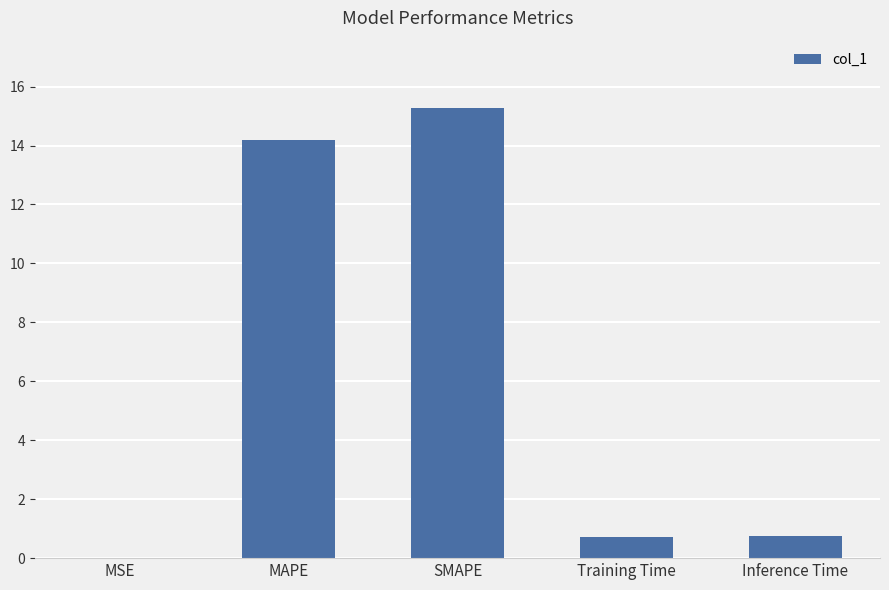

True or false: the data shows 1.3 at Inference Time.

False